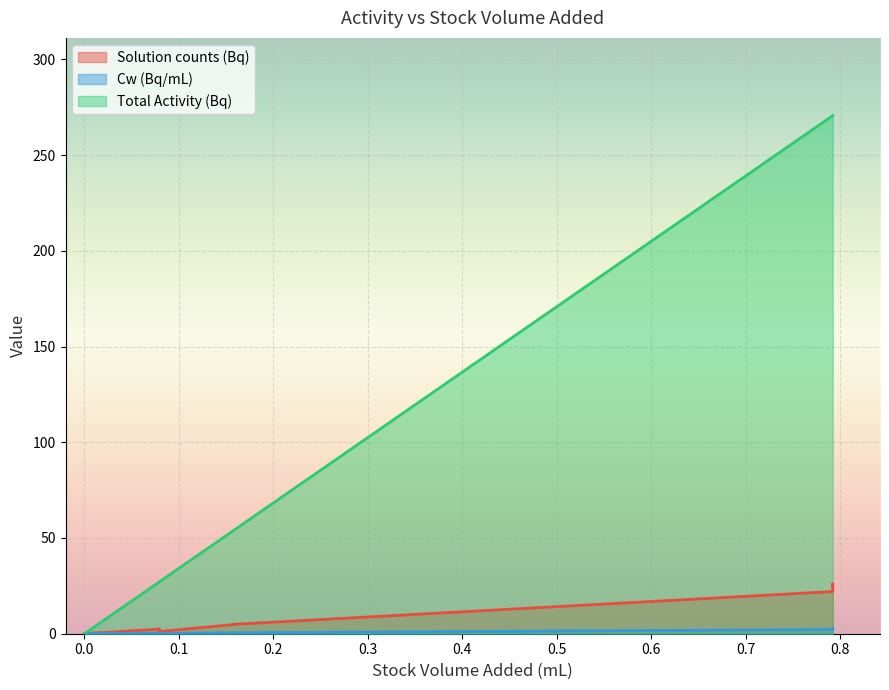

What is the average value of the Total Activity (Bq) series?

98.3